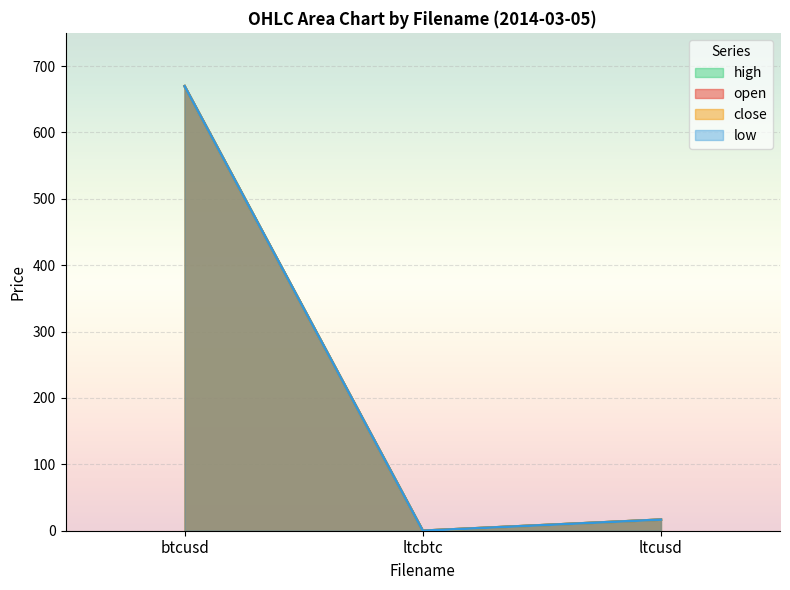

The value of low at ltcbtc is 0.0. True or false?

True